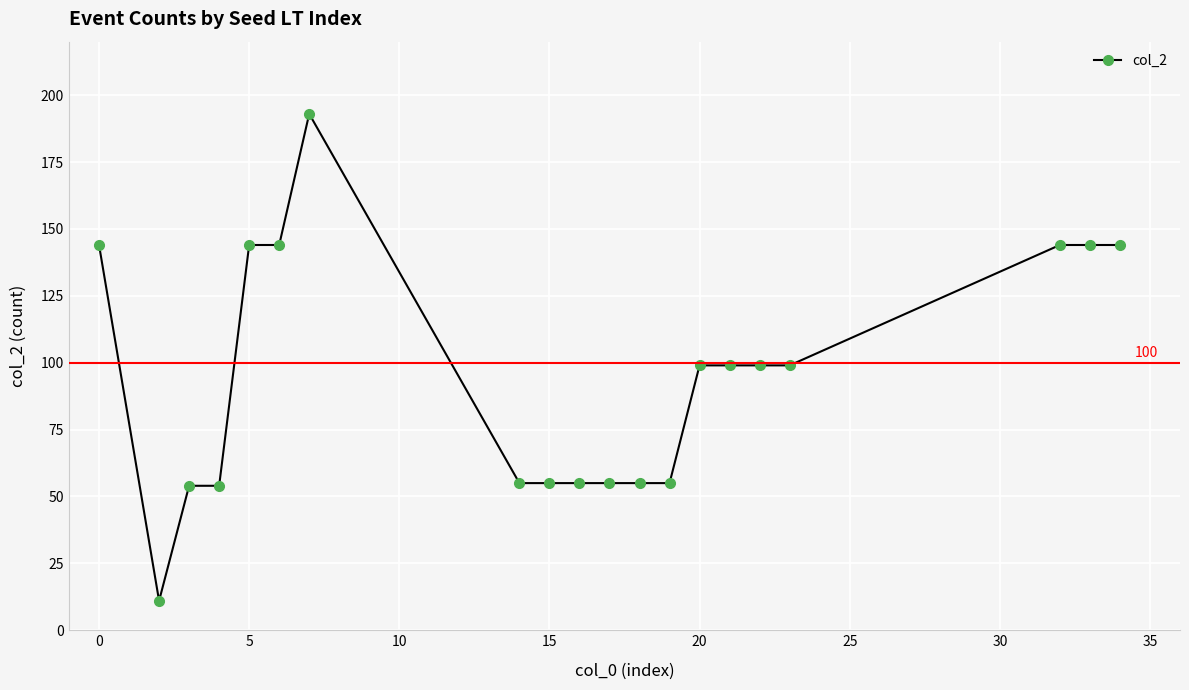

What is the value of the 1st point from the left?

144